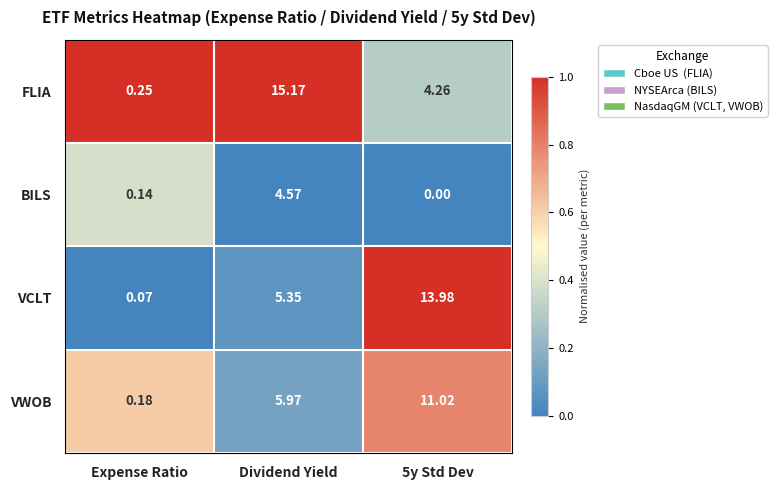

Which label corresponds to the smallest value in the chart?

5y Std Dev